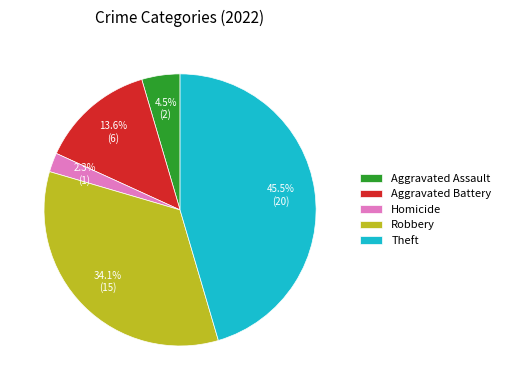

Does Homicide represent more than half of the total?

No